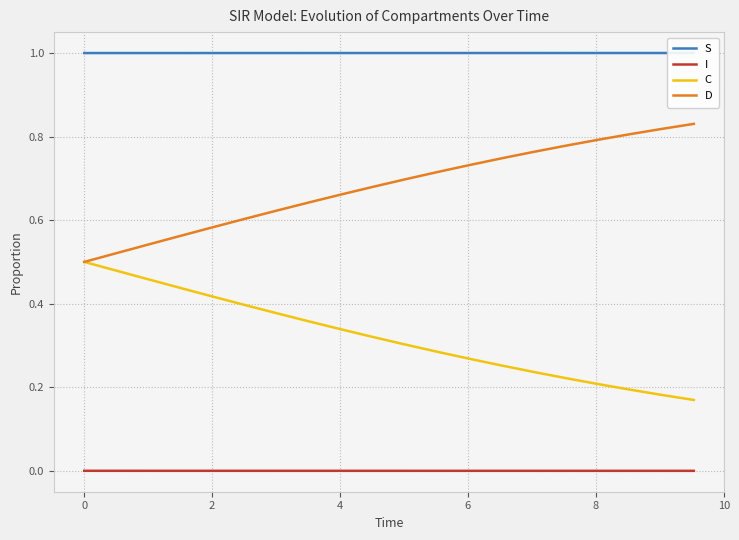

True or false: D and I intersect in this chart.

False